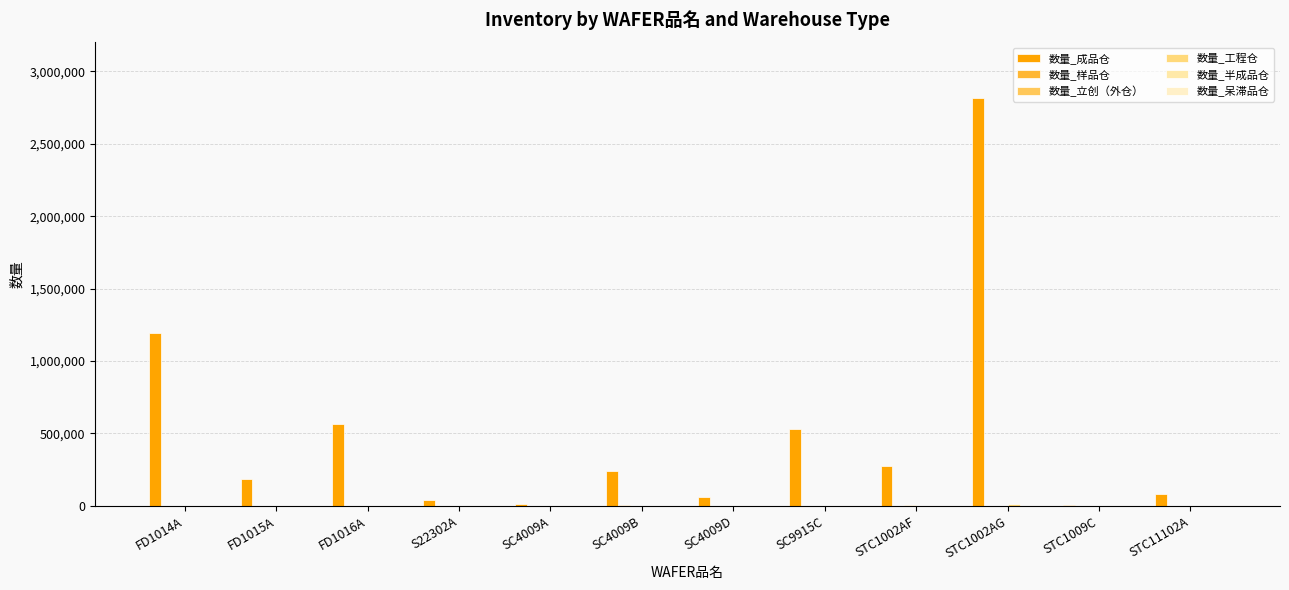

How many distinct data groups are displayed?

5